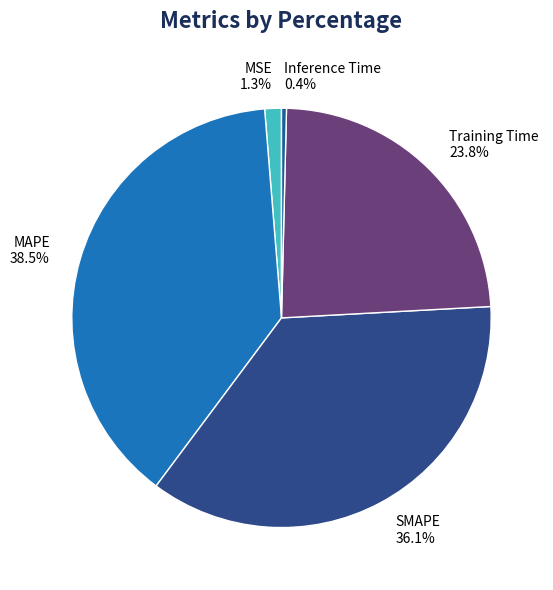

Between MAPE and Inference Time, which is larger?

MAPE